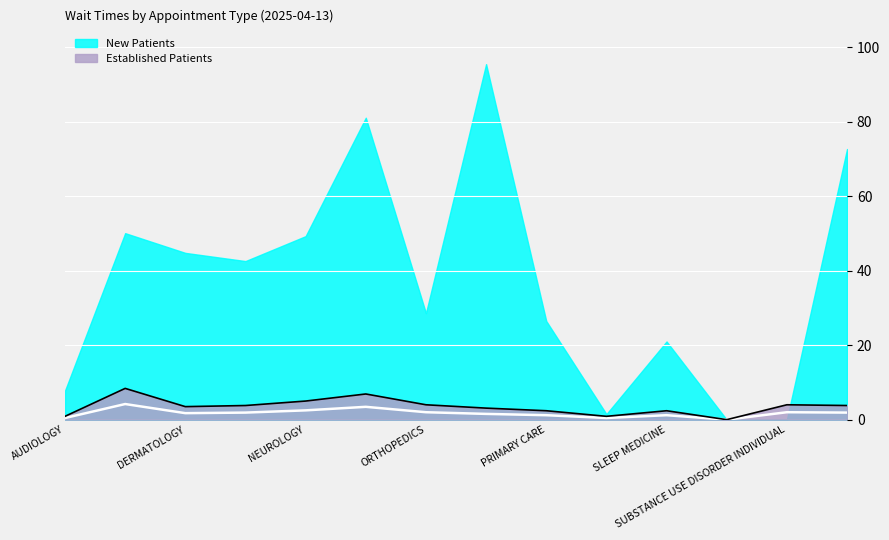

Reading left to right, list all the values displayed in this chart.

AUDIOLOGY=0.5	CARDIOLOGY=4.2	DERMATOLOGY=1.8	MENTAL HEALTH INDIVIDUAL=1.9	NEUROLOGY=2.5	OB/GYN=3.5	ORTHOPEDICS=2.0	PODIATRY=1.6	PRIMARY CARE=1.2	PRIMARY CARE - MENTAL HEALTH INTEGRATED=0.5	SLEEP MEDICINE=1.2	SUBSTANCE USE DISORDER GROUP=0.0	SUBSTANCE USE DISORDER INDIVIDUAL=2.0	WOMEN'S HEALTH=1.9